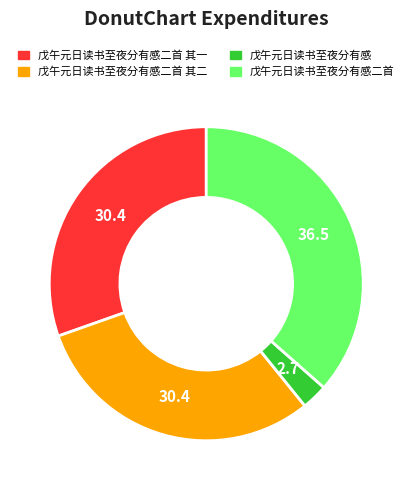

What is the largest slice in the pie chart?

戊午元日读书至夜分有感二首